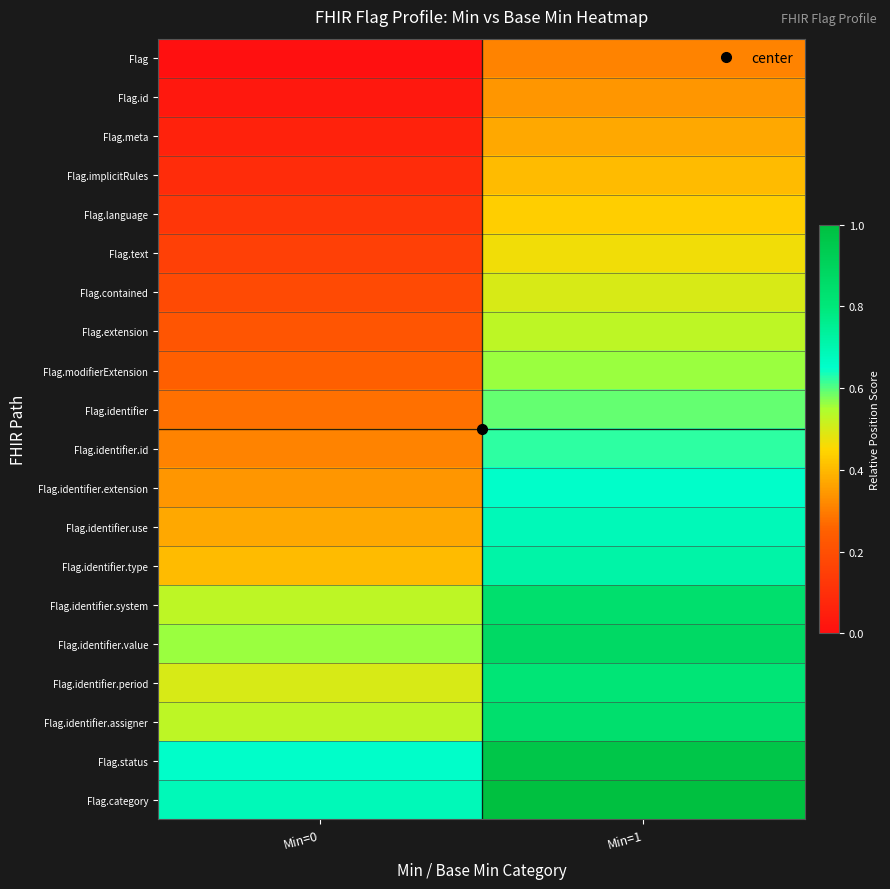

Count the number of categories in the chart.

2